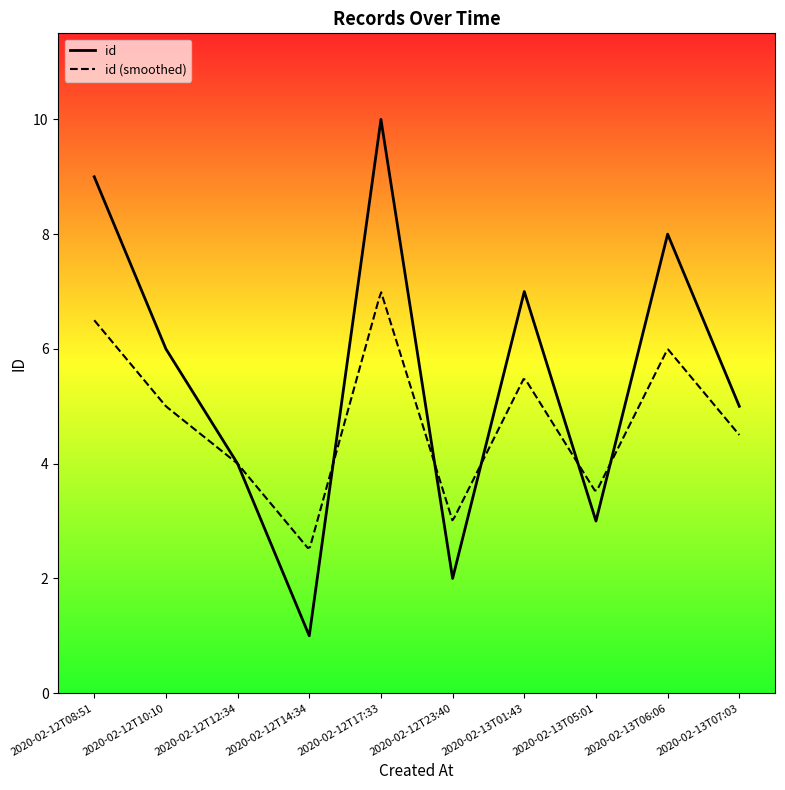

The value at 2020-02-12T10:10 is 6. True or false?

True